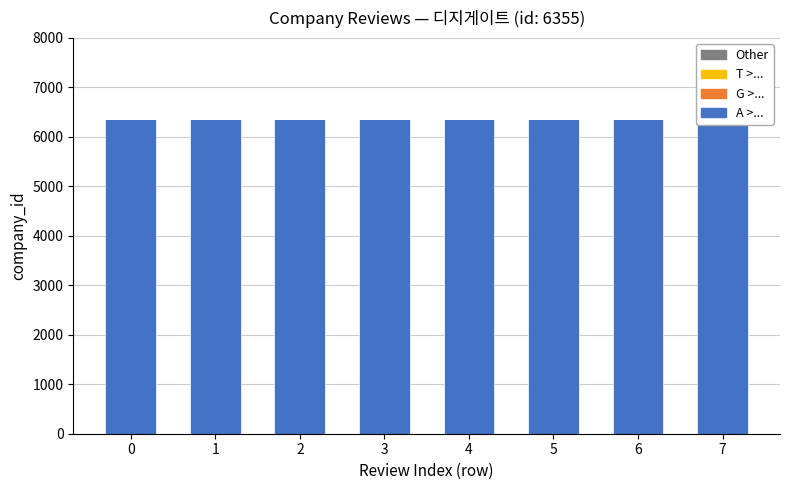

How many categories are shown in the chart?

8